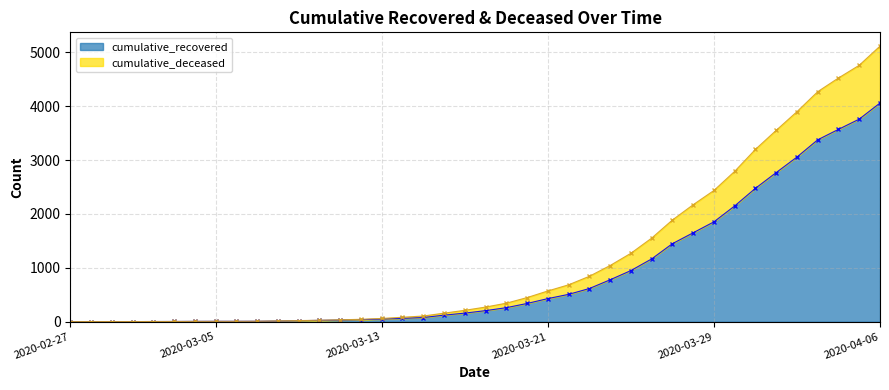

True or false: cumulative_recovered has a value of 949 at 2020-03-25.

True